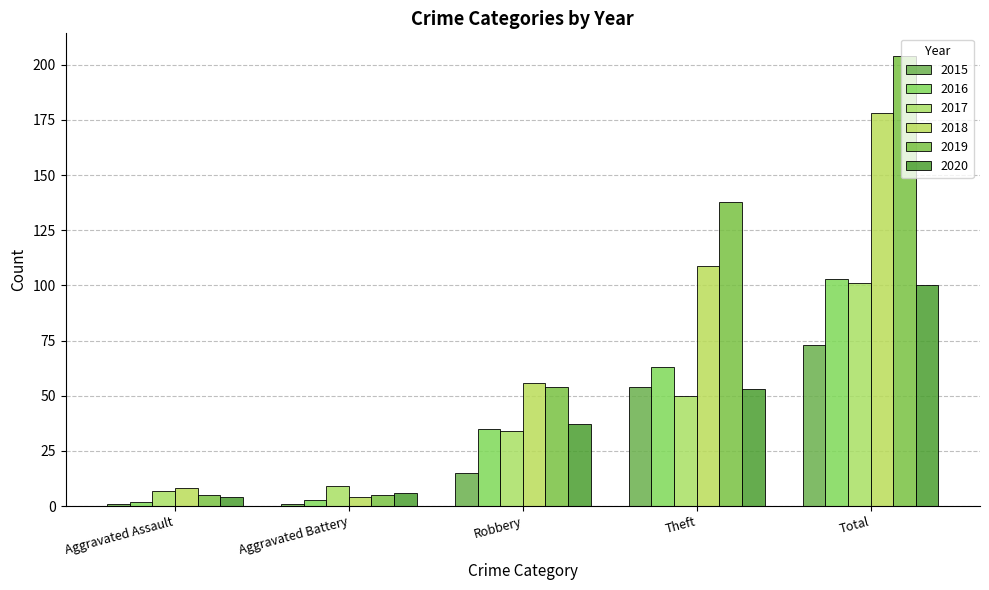

How many bars are there in each group?

6